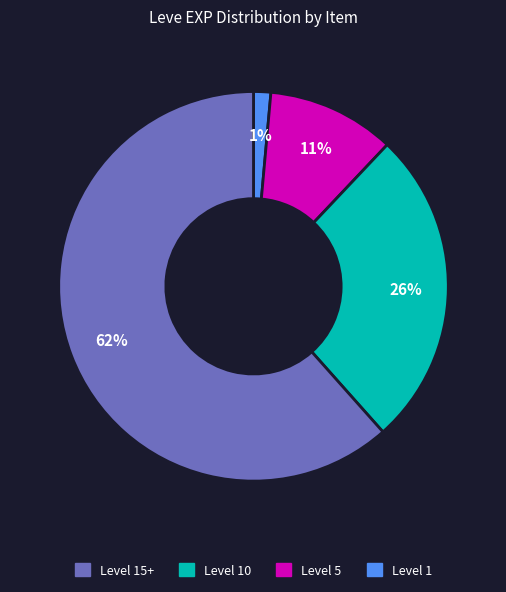

To the nearest percent, what is the average slice percentage?

25%